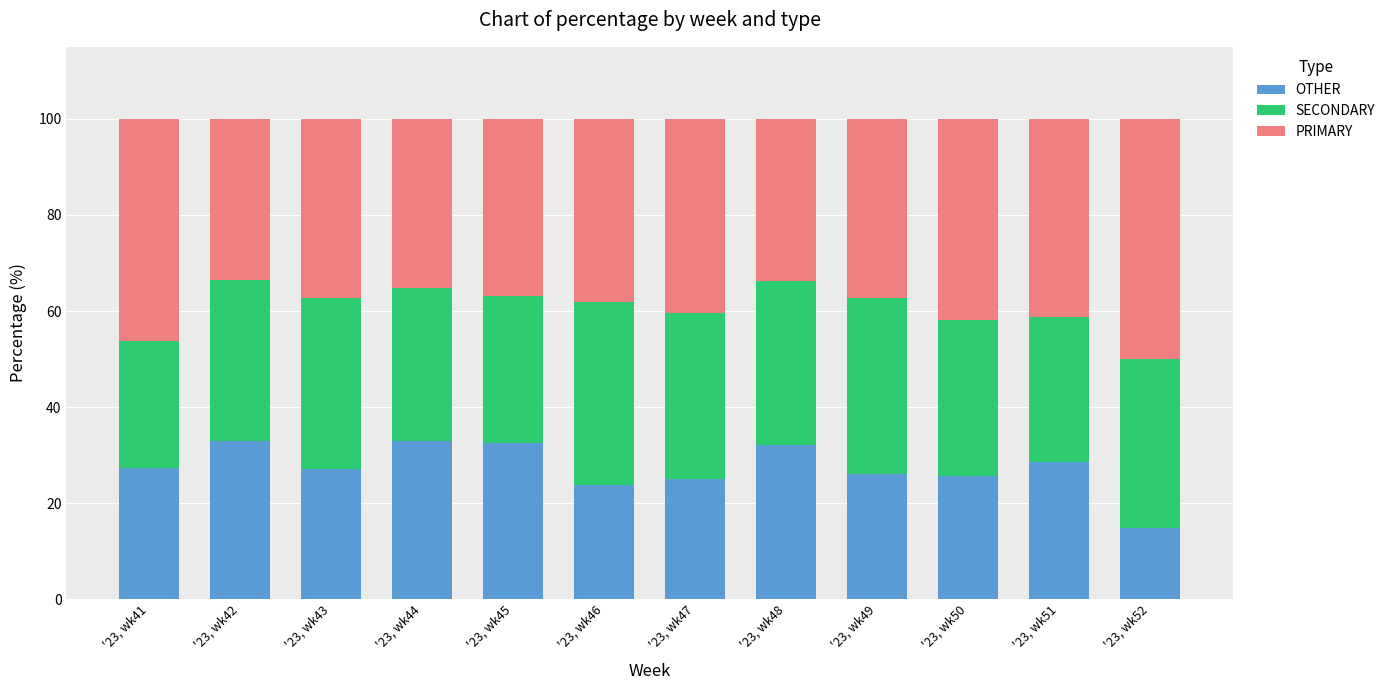

What is the total value across all series at '23, wk49?

100.0